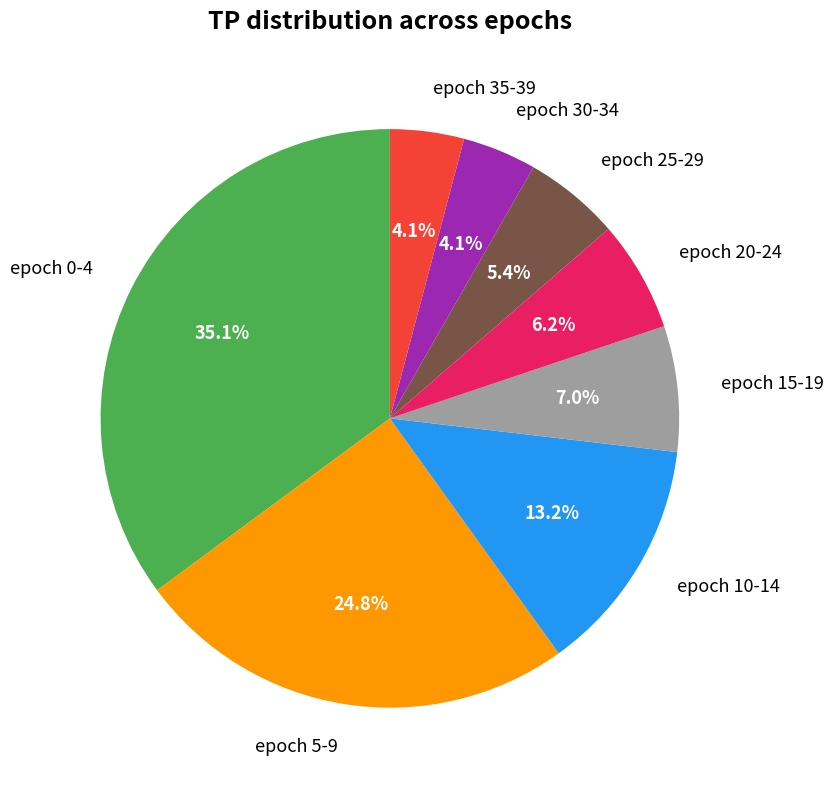

Between epoch 25-29 and epoch 15-19, which is larger?

epoch 15-19